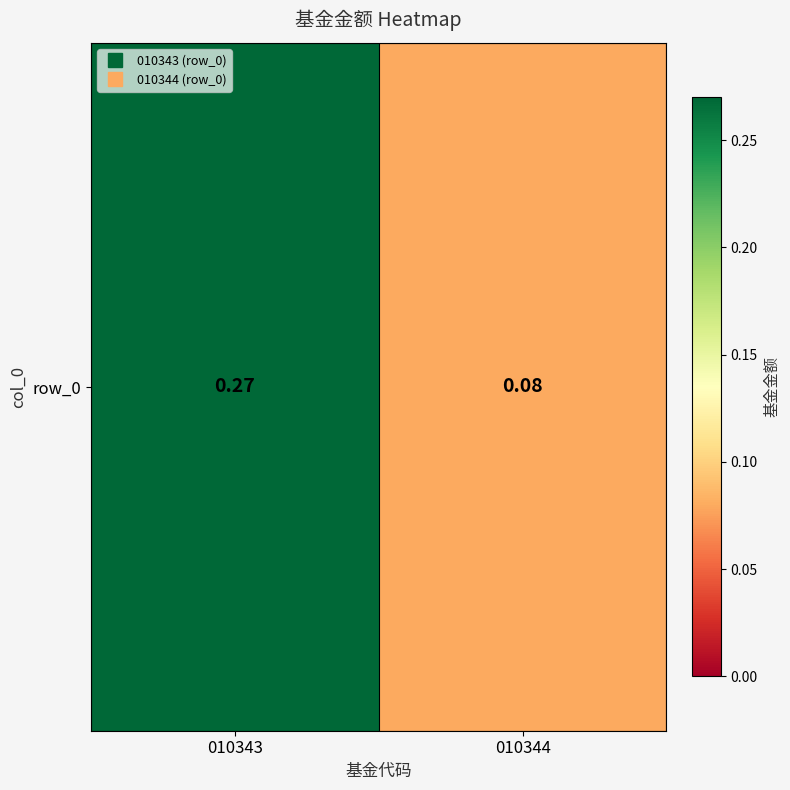

What value does the data have at 010344?

0.1